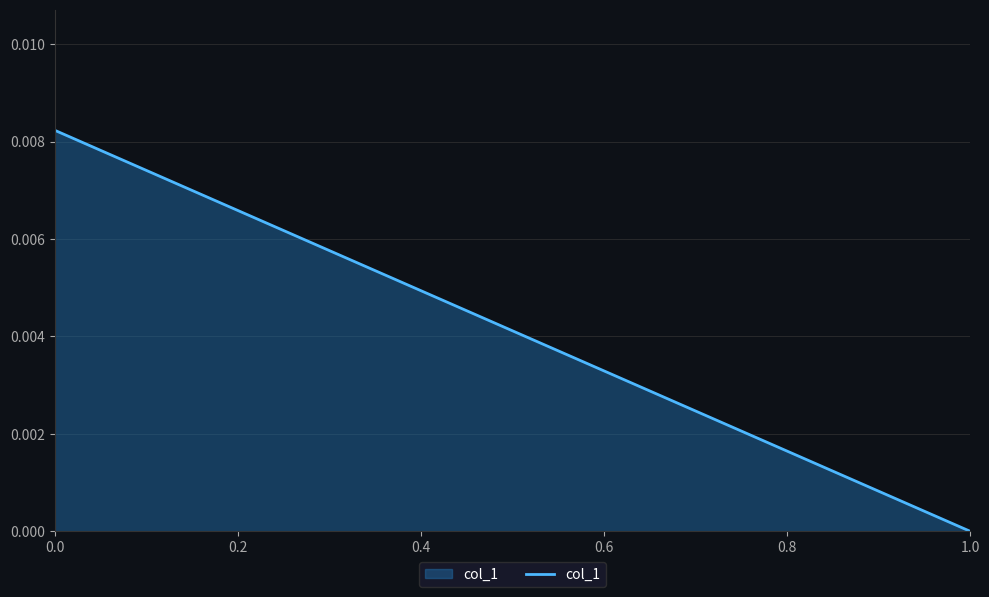

The value at 0.0 is 0.0. True or false?

False